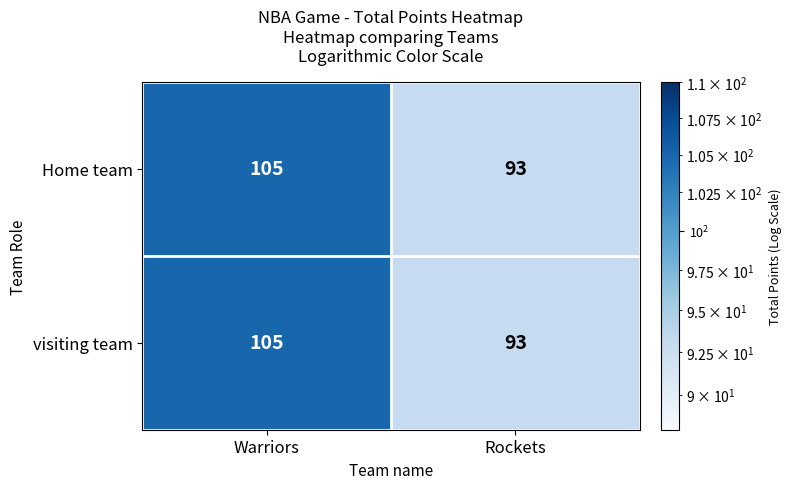

At which category is the sum across all series the highest?

Warriors